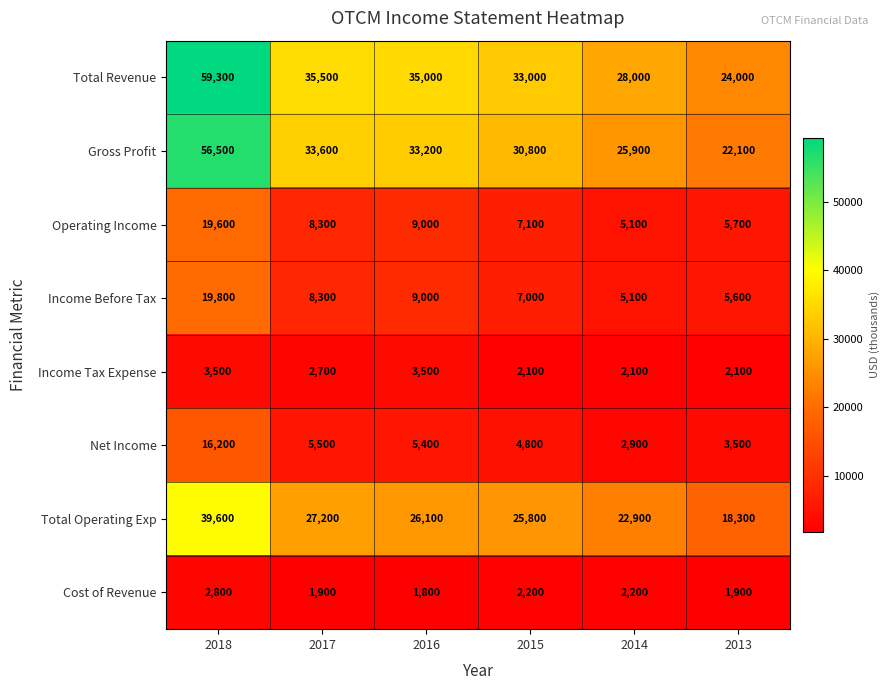

Where is Total Revenue nearest to the value 41650?

2017